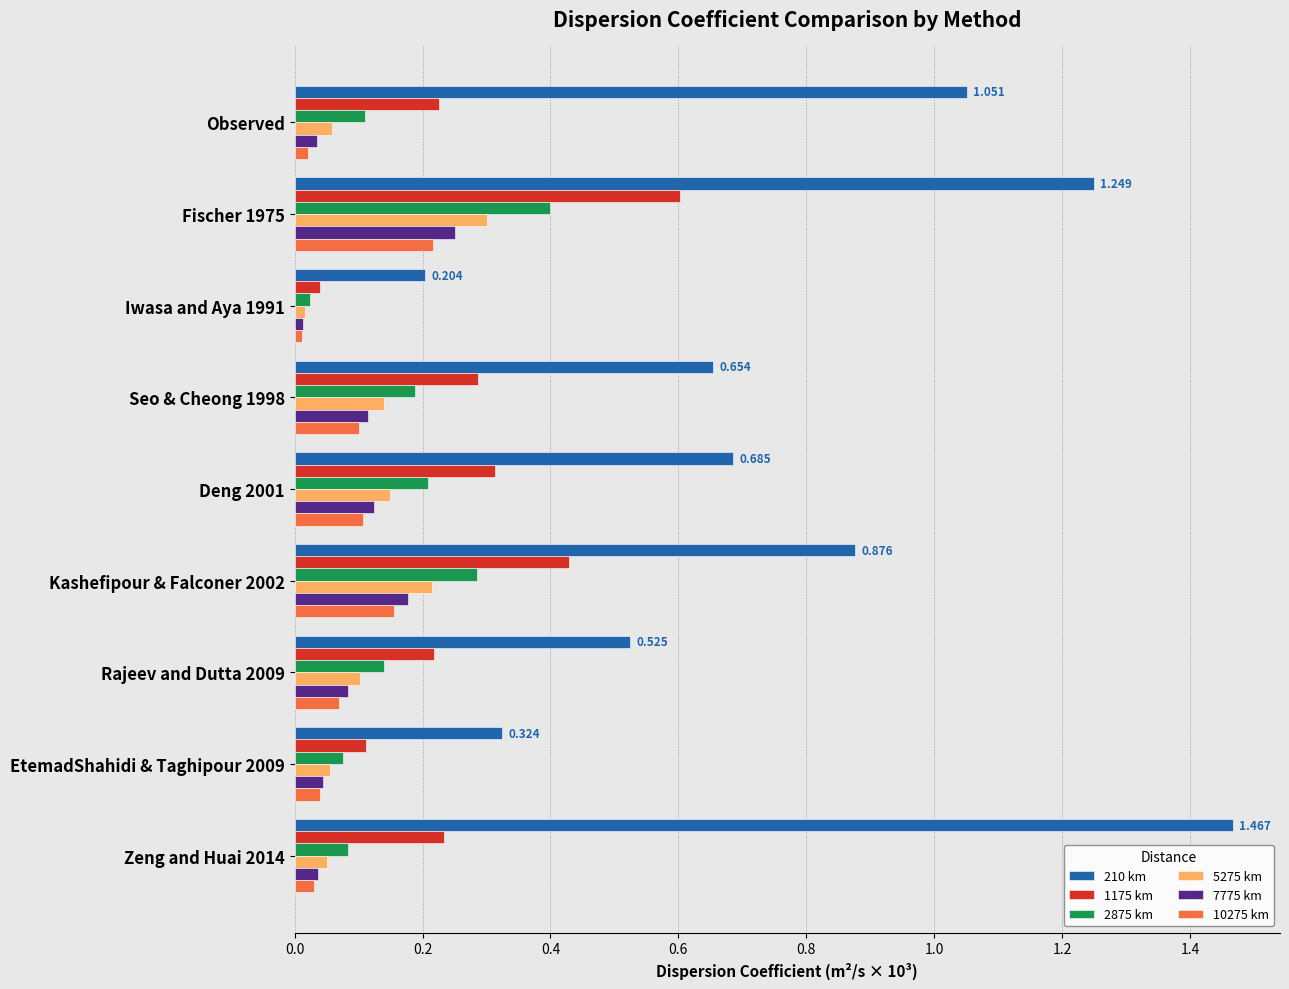

Which series has the largest total across all categories?

210 km